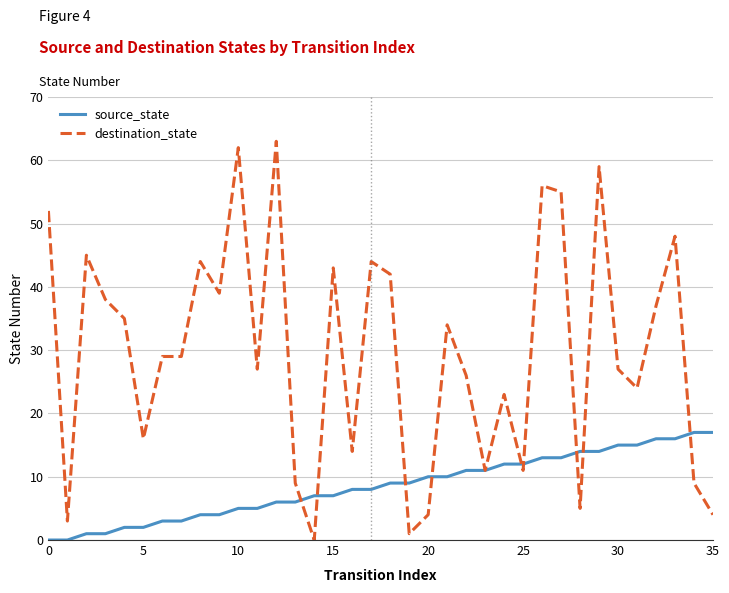

List the series in order of their peak value, highest first.

destination_state, source_state